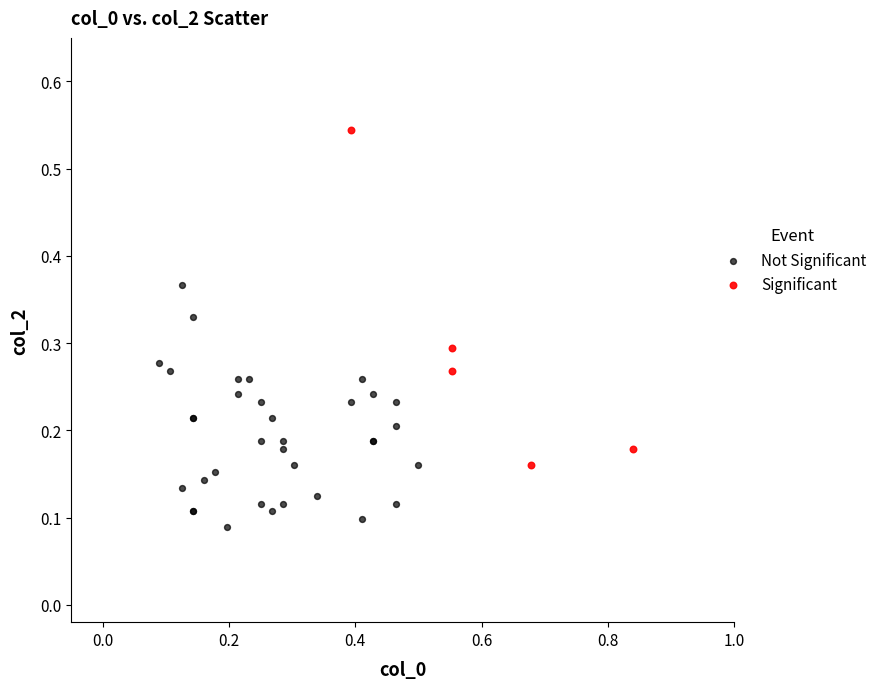

Which series reaches the minimum Y coordinate?

Not Significant